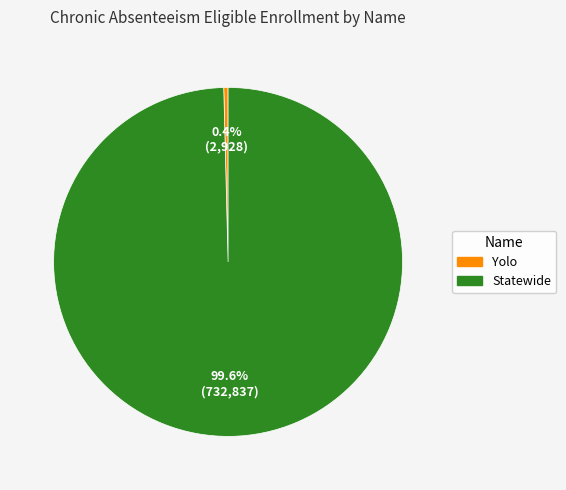

What percentage do Statewide and Yolo together represent?

100.0%